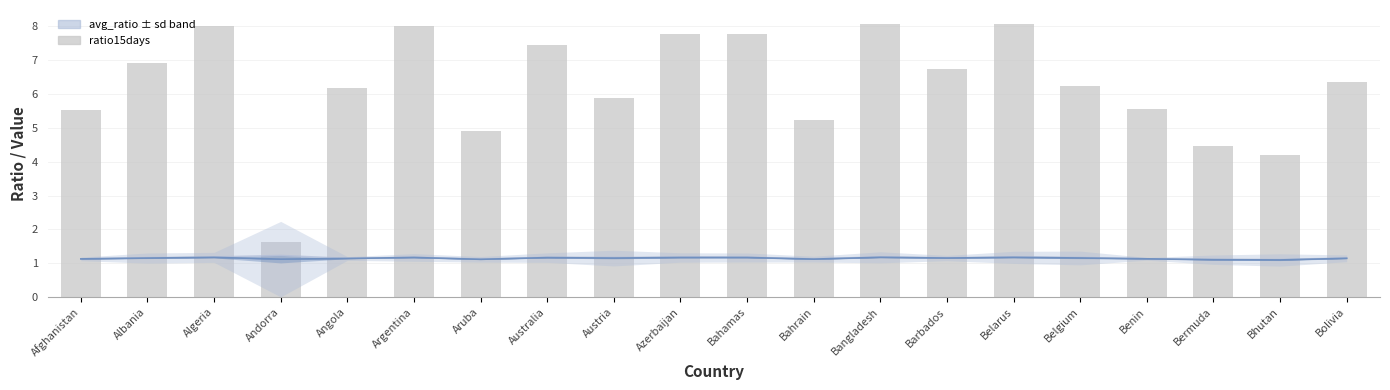

Rank the categories by value from highest to lowest.

Belarus, Bangladesh, Algeria, Argentina, Azerbaijan, Bahamas, Australia, Albania, Barbados, Bolivia, Belgium, Angola, Austria, Benin, Afghanistan, Bahrain, Aruba, Bermuda, Bhutan, Andorra